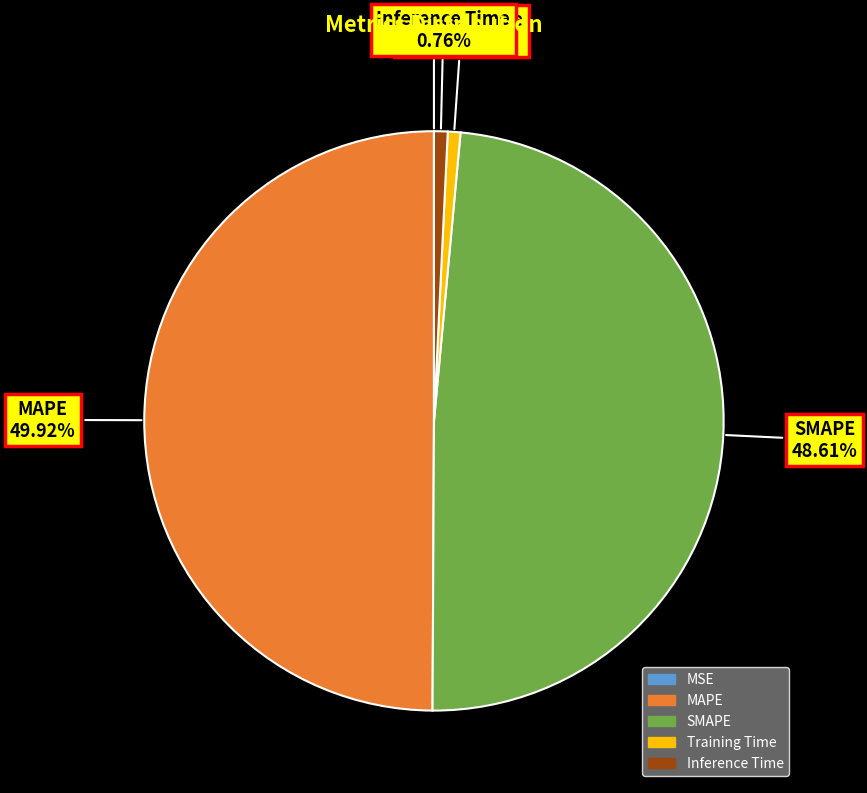

To the nearest percent, what portion does Inference Time represent?

1%